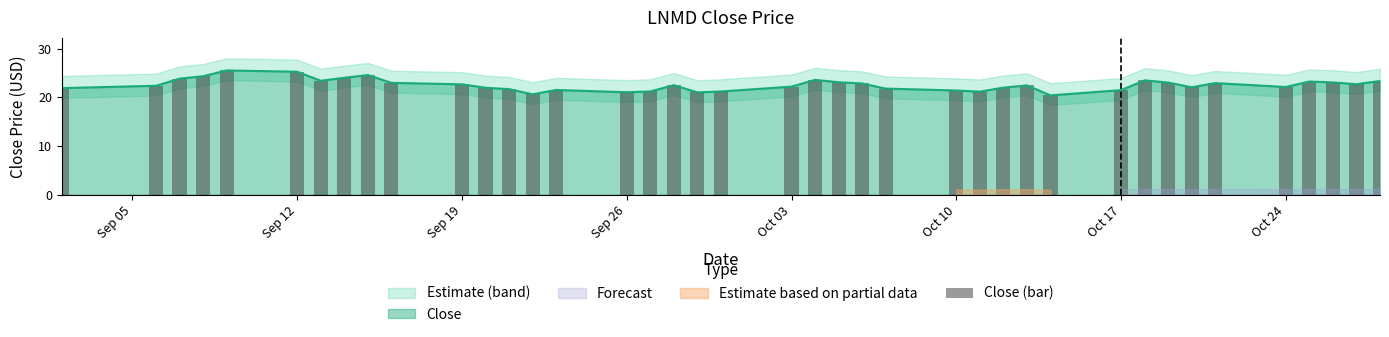

The value of Close at Sep 12 is 25.2. True or false?

True